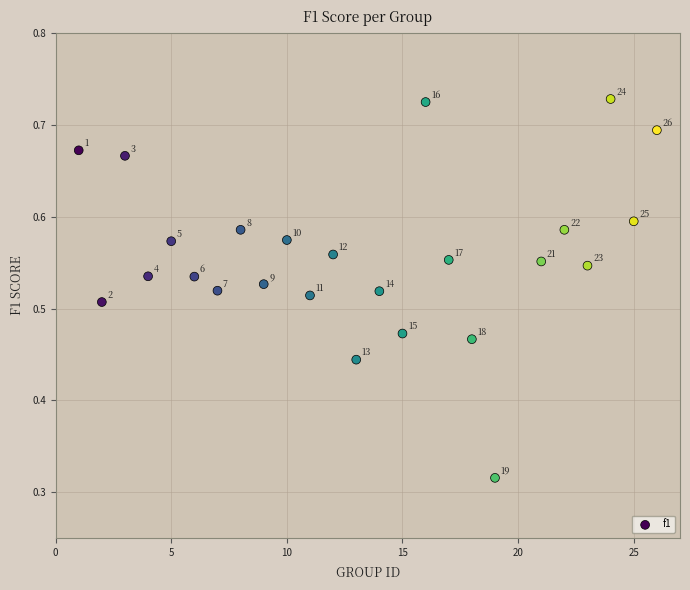

What is the range of X values (max minus min)?

25.0